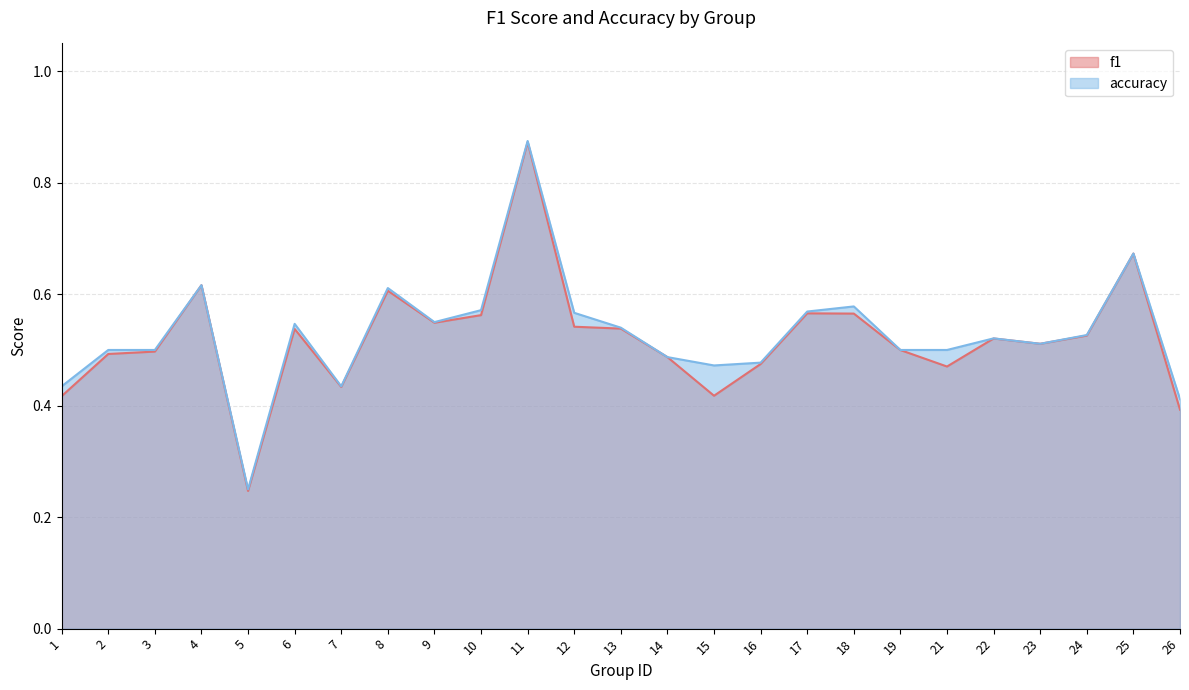

What is the approximate value of accuracy at 4?

0.6